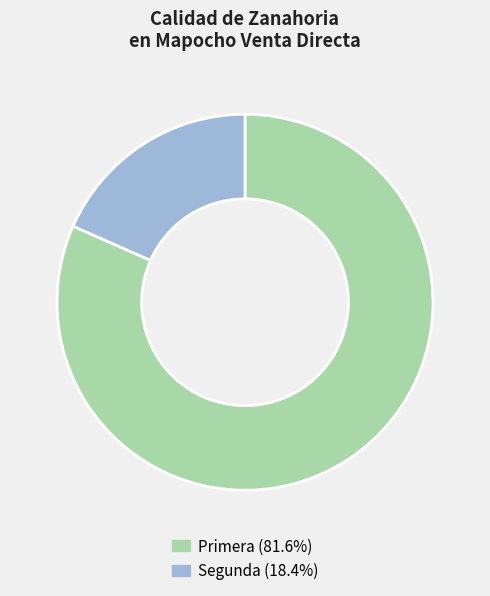

Approximately how many times larger is the value at Primera compared to Segunda?

4.4